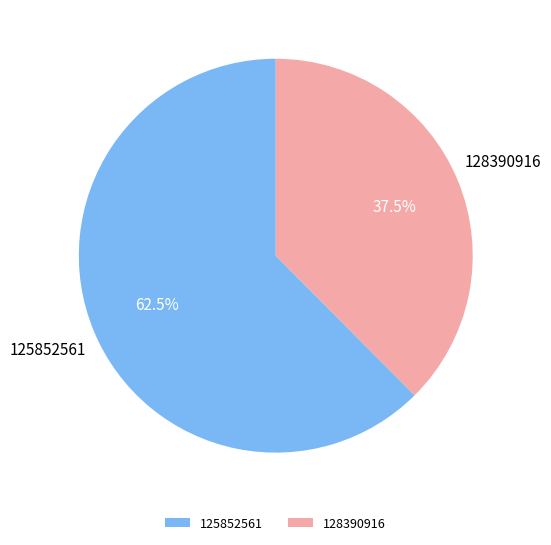

Does 128390916 account for over 50% of the chart?

No